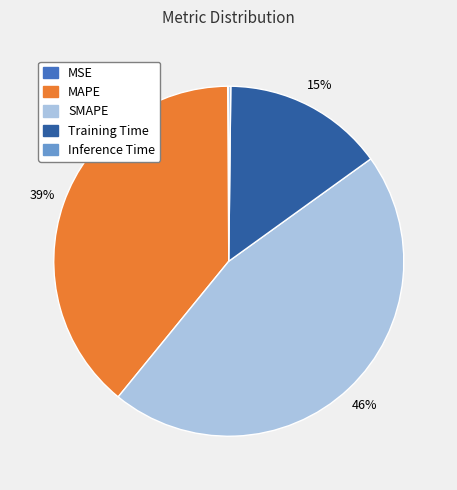

What percentage is the Training Time slice, to the nearest percent?

15%